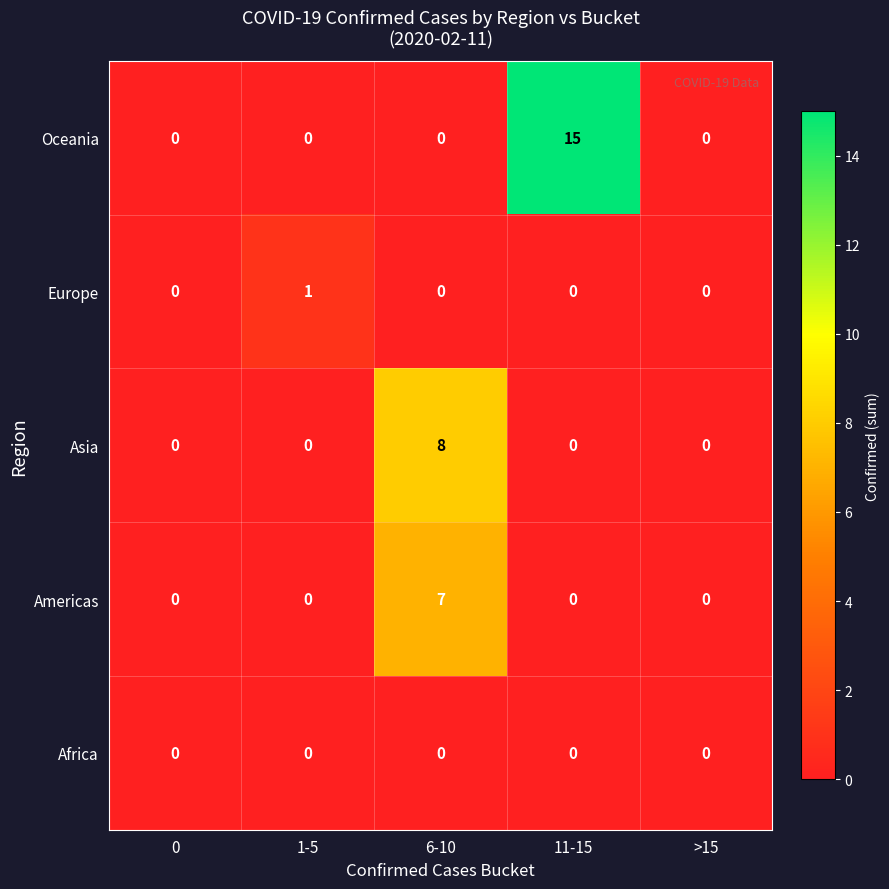

What is the greatest value displayed?

15